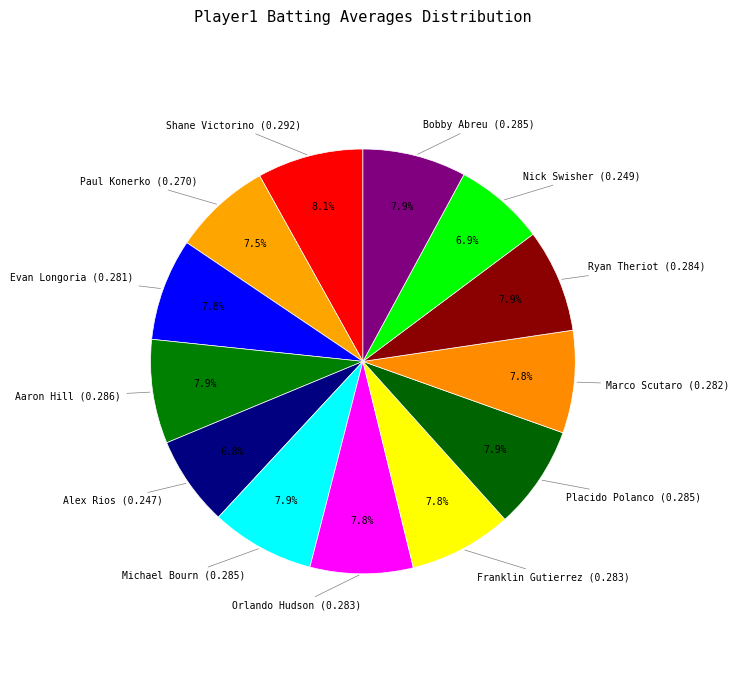

Count the number of slices in the pie.

13